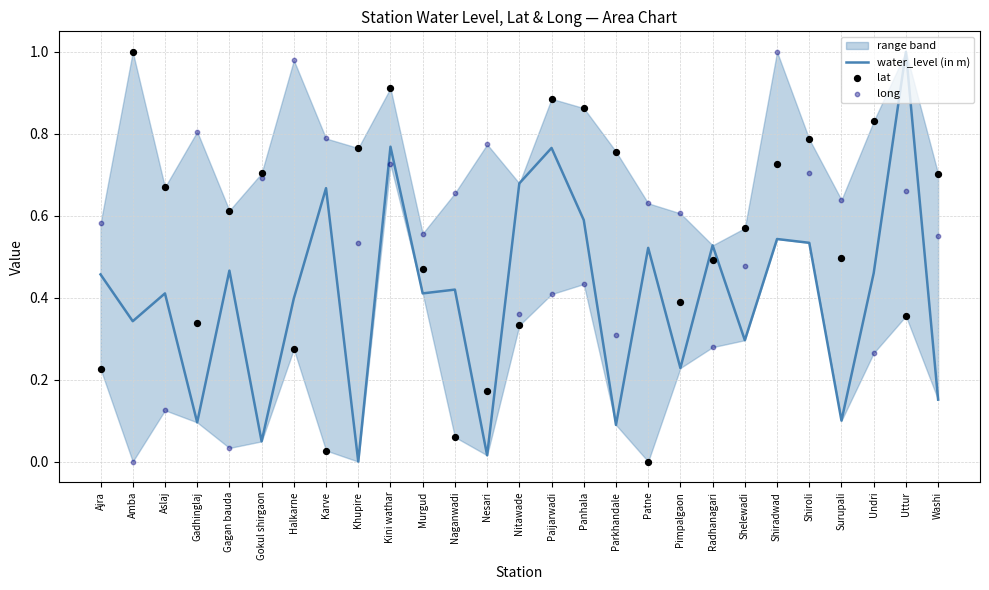

Which series has the widest spread of Y values?

water_level (in m)